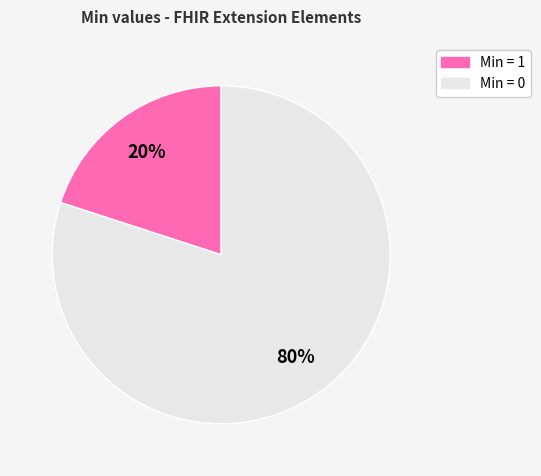

To the nearest percent, what is the difference between the largest and smallest slice percentages?

60%